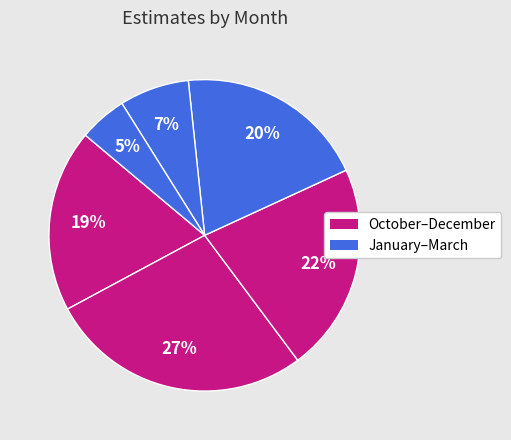

Does any single category account for the majority?

No